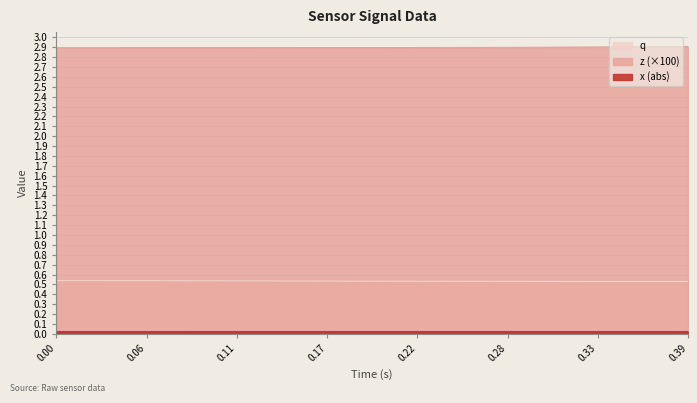

At how many categories does at least one series exceed 0?

40